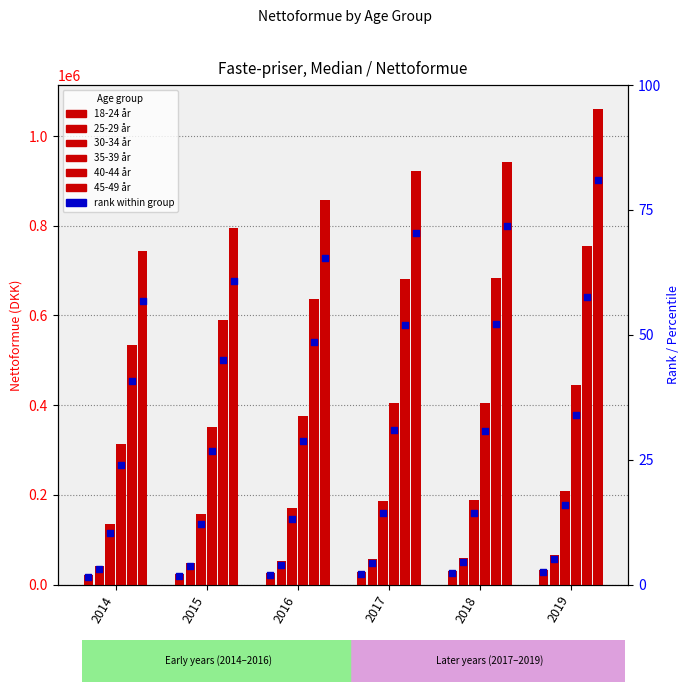

At which category is the sum across all series the highest?

2019